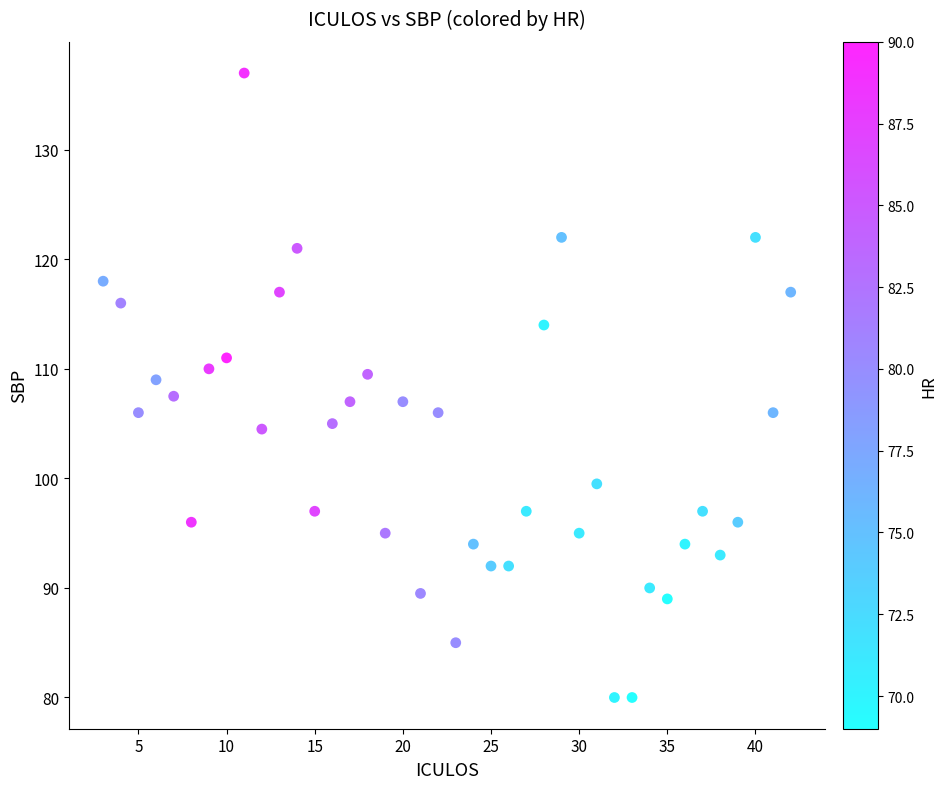

What is the range of Y values (max minus min)?

57.0